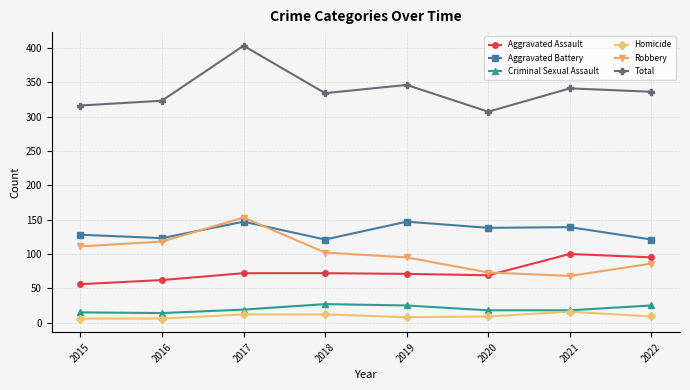

True or false: Total has more than 0 interior local peaks.

True